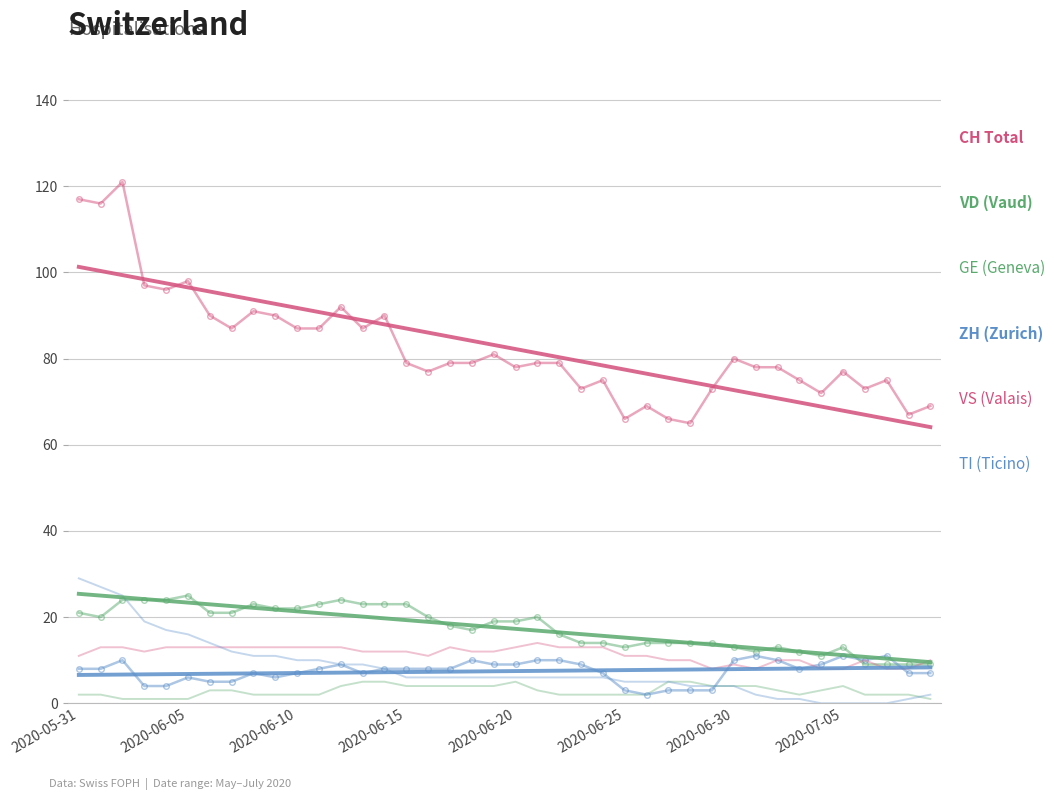

What is the label of the 11th point from the left?

2020-06-10